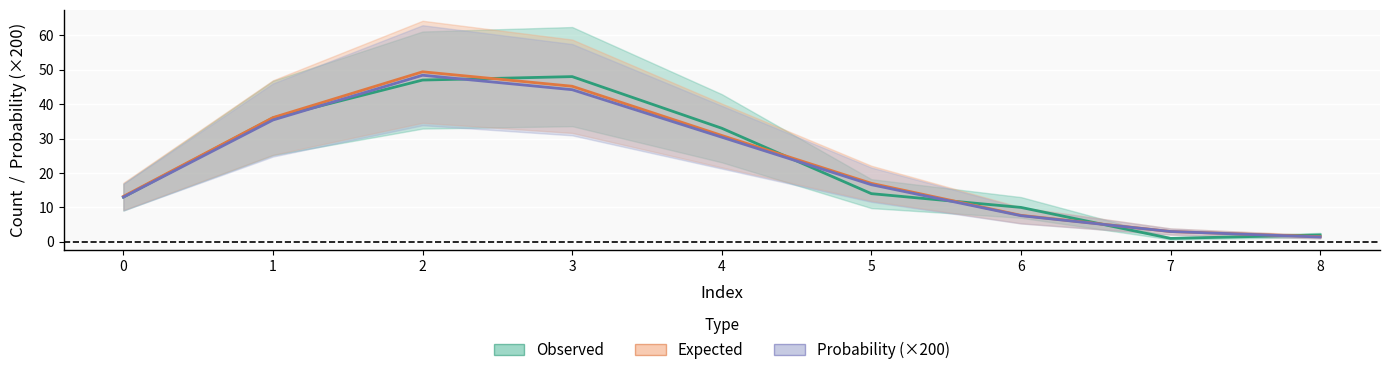

The Expected series shows 3.6 at 6. True or false?

False